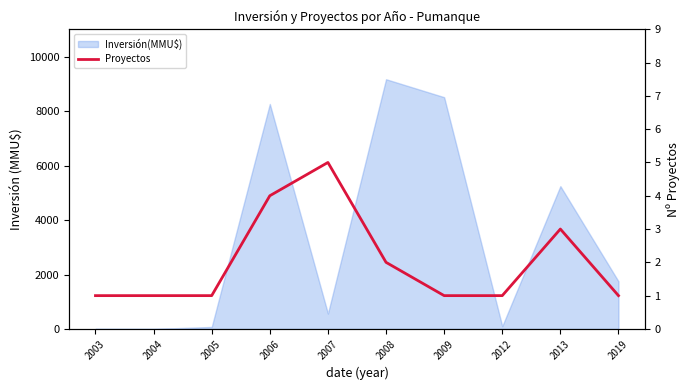

Reading left to right, extract all data points from this chart.

2003=1	2004=1	2005=1	2006=4	2007=5	2008=2	2009=1	2012=1	2013=3	2019=1